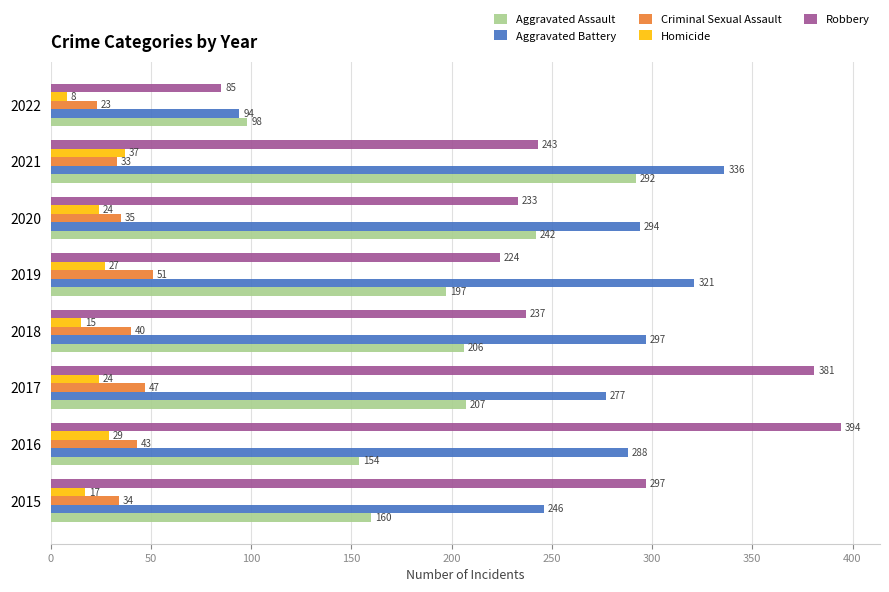

What is the sum of all Criminal Sexual Assault values?

306